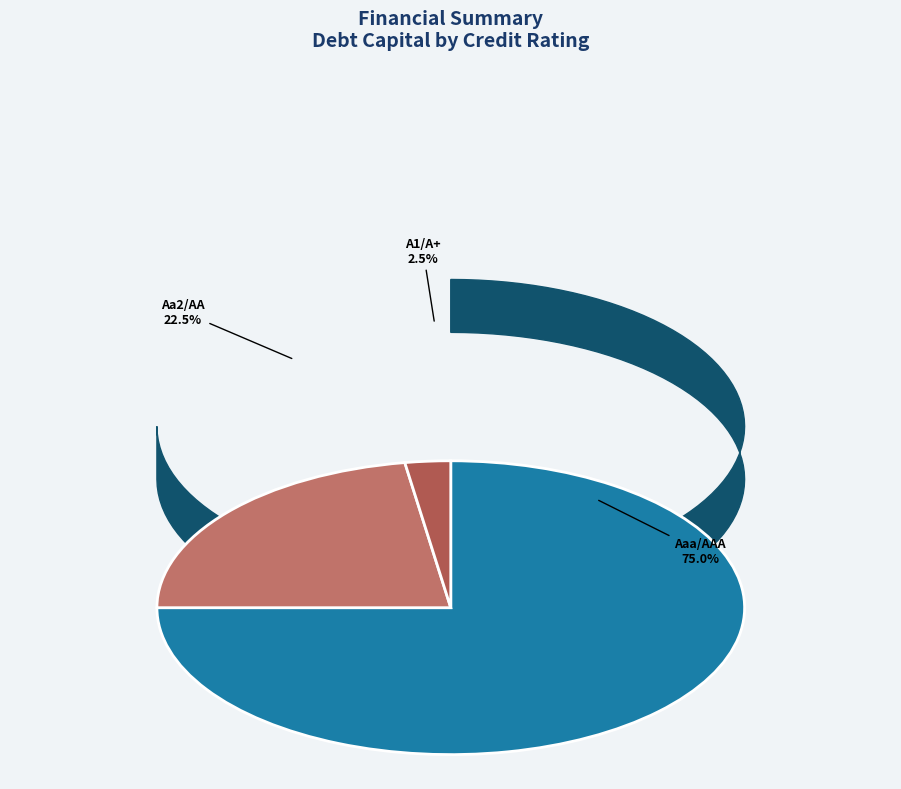

What percentage is the A1/A+ slice, to the nearest percent?

2%